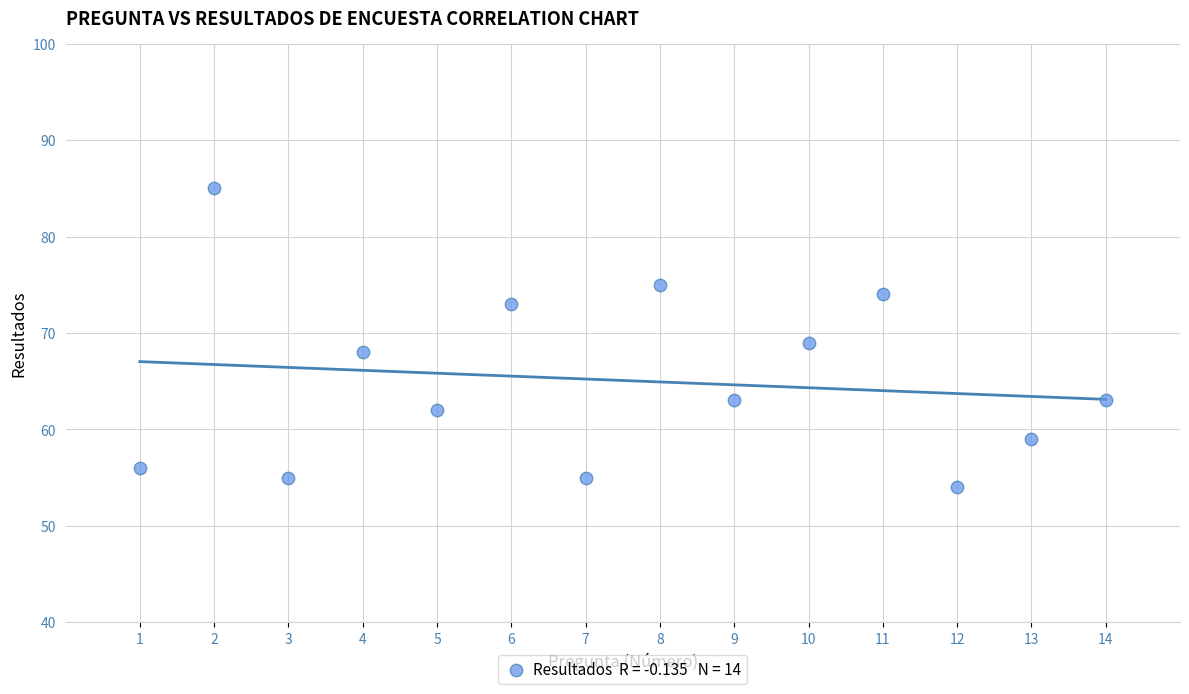

What is the range of Y values (max minus min)?

31